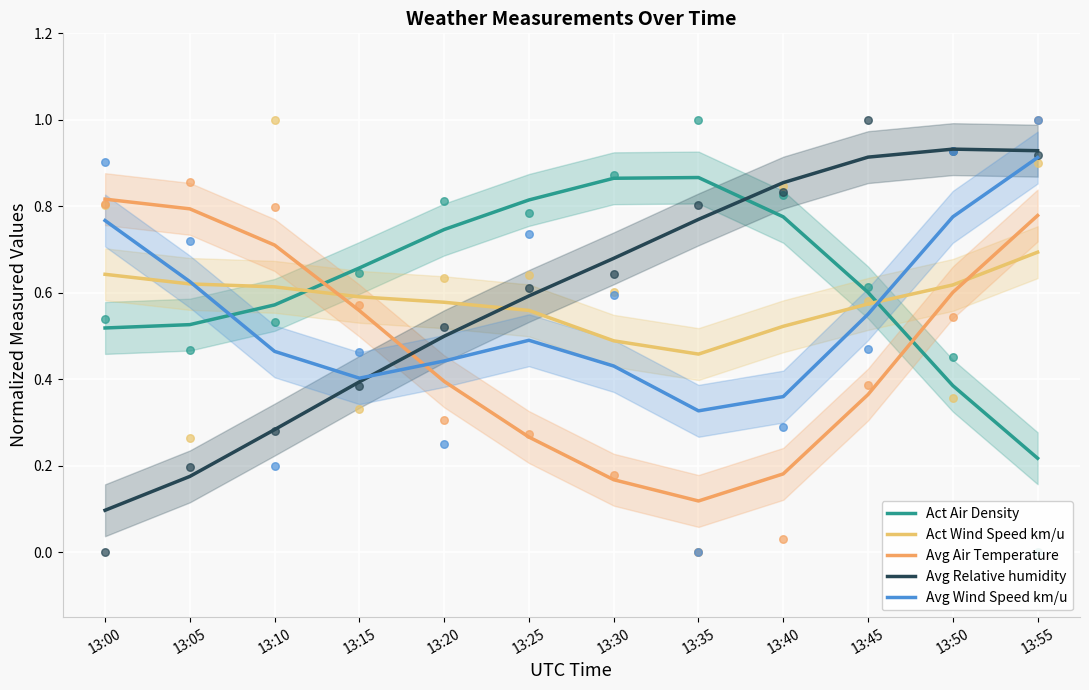

At which category is the sum across all series the highest?

13:55